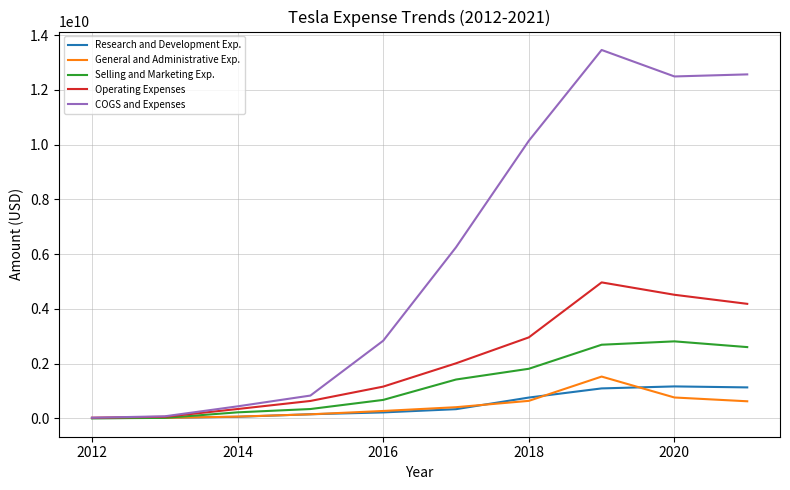

Which series has the largest total across all categories?

COGS and Expenses